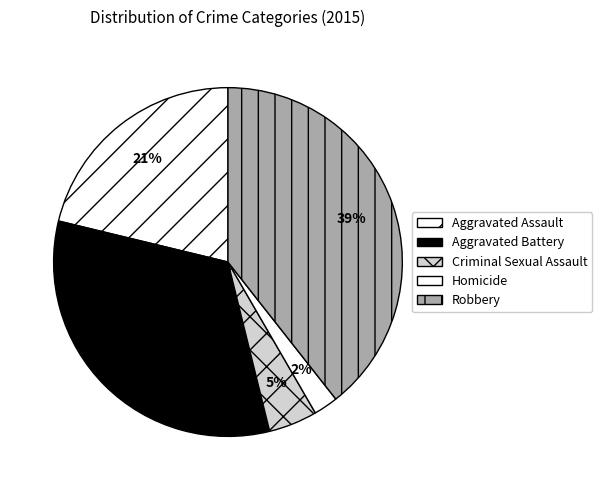

How many segments does this pie chart have?

5